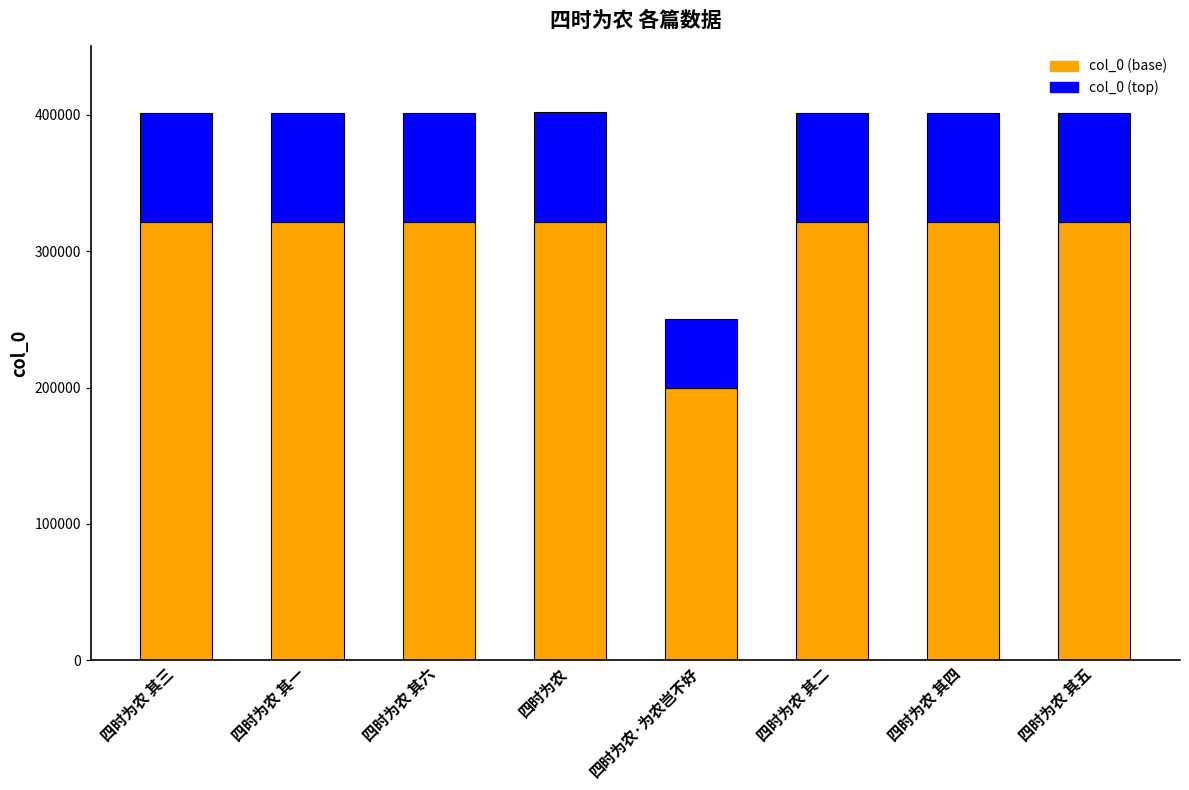

What value does the col_0 (base) series have at 四时为农 其一?

321132.8